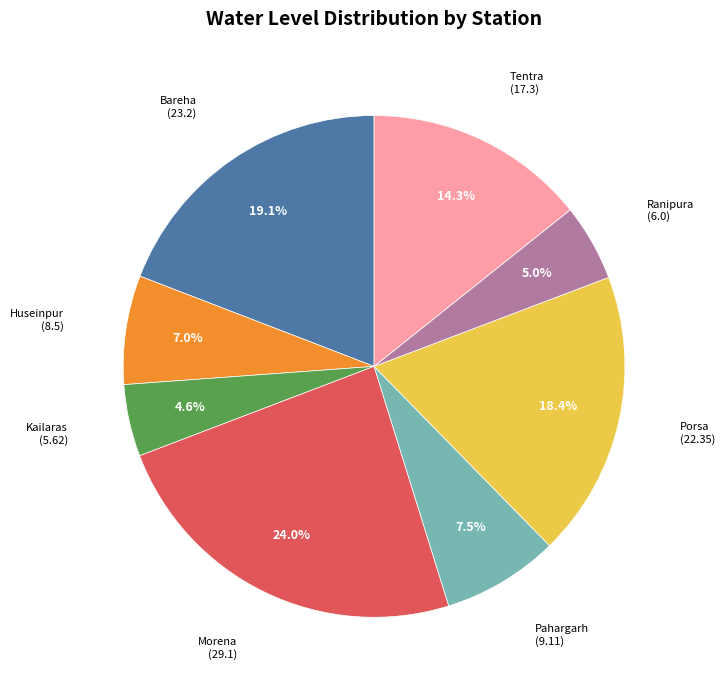

Is there a majority slice in this chart?

No